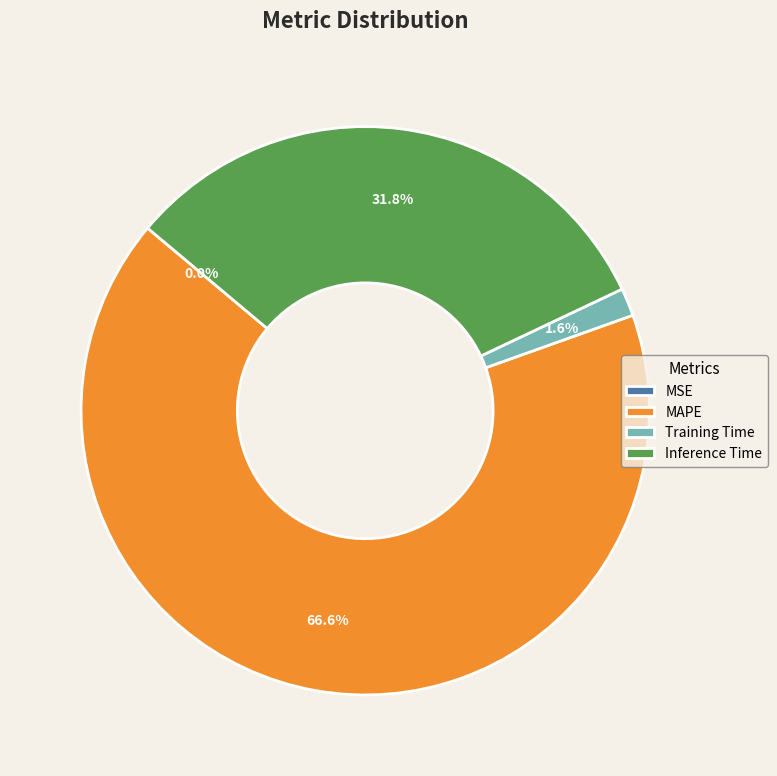

Approximately how many times larger is the value at MAPE compared to Inference Time?

2.1